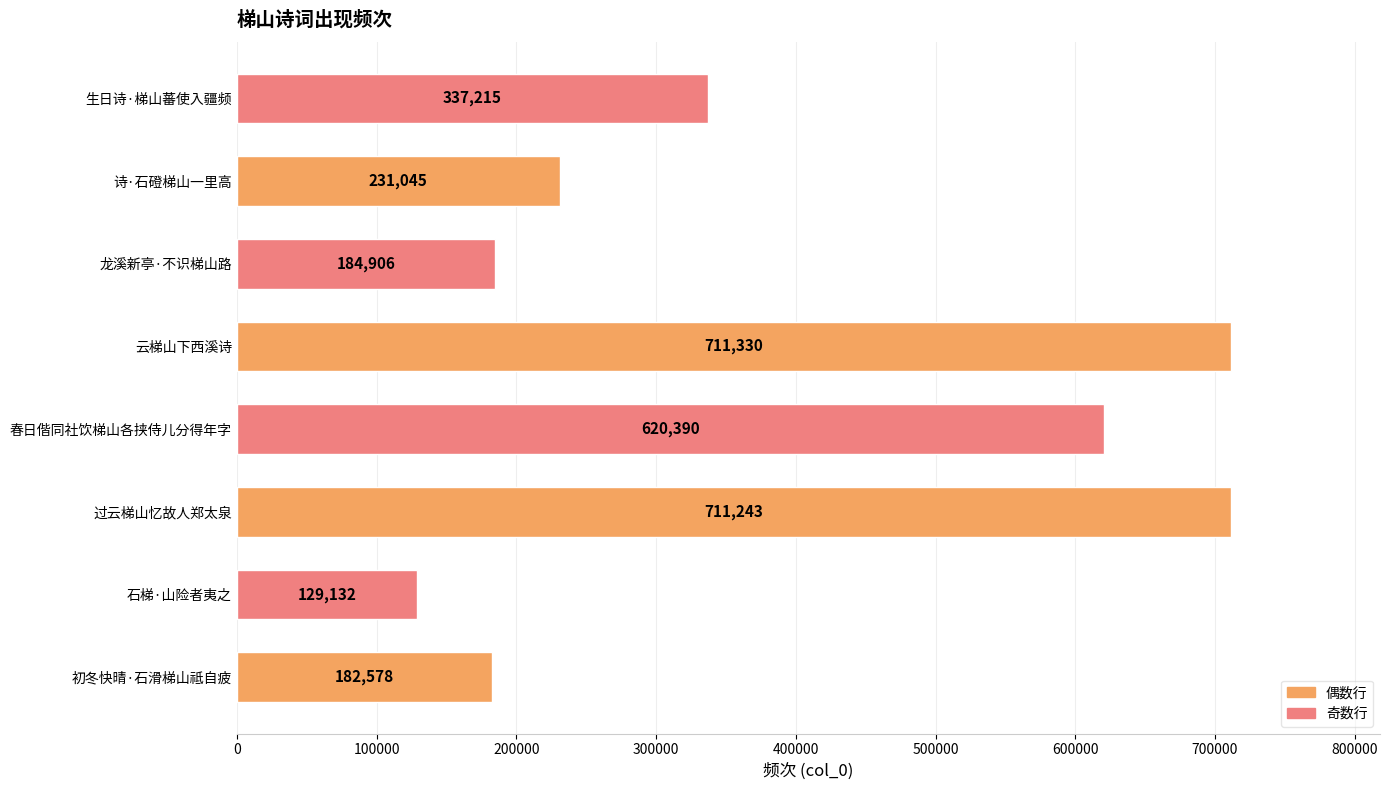

Rank the categories by value from highest to lowest.

云梯山下西溪诗, 过云梯山忆故人郑太泉, 春日偕同社饮梯山各挟侍儿分得年字, 生日诗·梯山蕃使入疆频, 诗·石磴梯山一里高, 龙溪新亭·不识梯山路, 初冬快晴·石滑梯山祗自疲, 石梯·山险者夷之